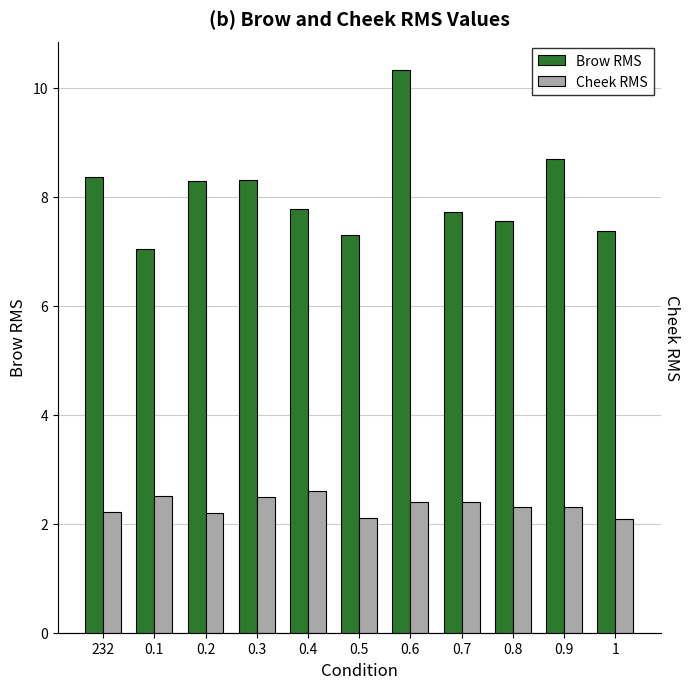

Is the value of Brow RMS at 0.1 greater than the value of Cheek RMS at 0.2?

Yes